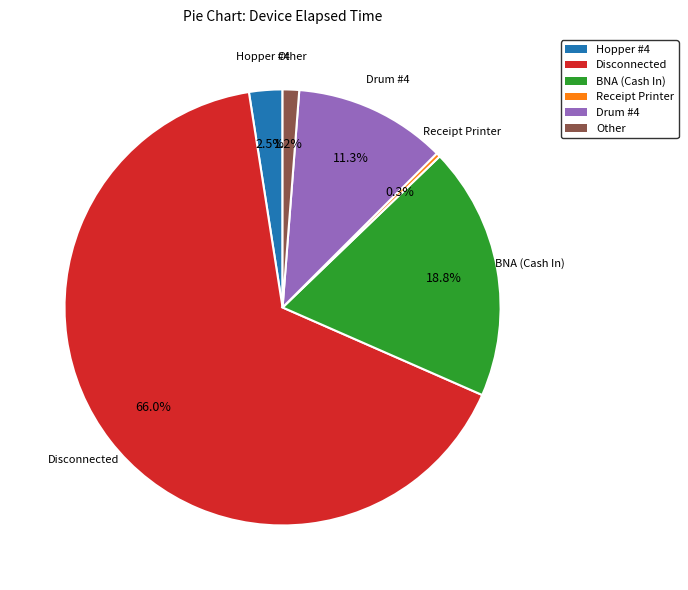

To the nearest percent, what is the average slice percentage?

17%